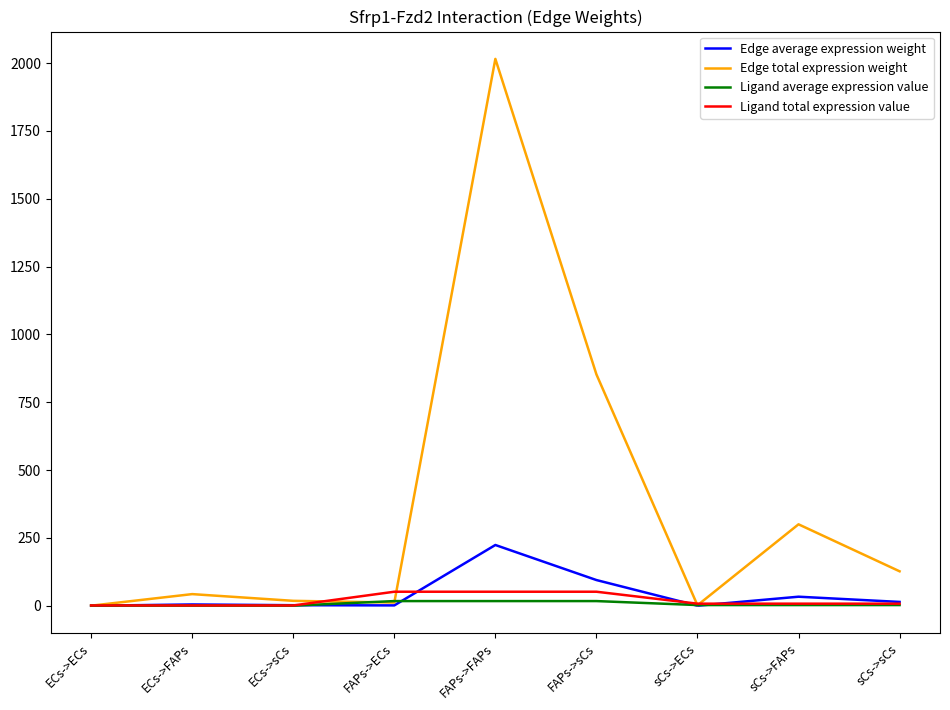

What is the greatest value displayed?

2015.6